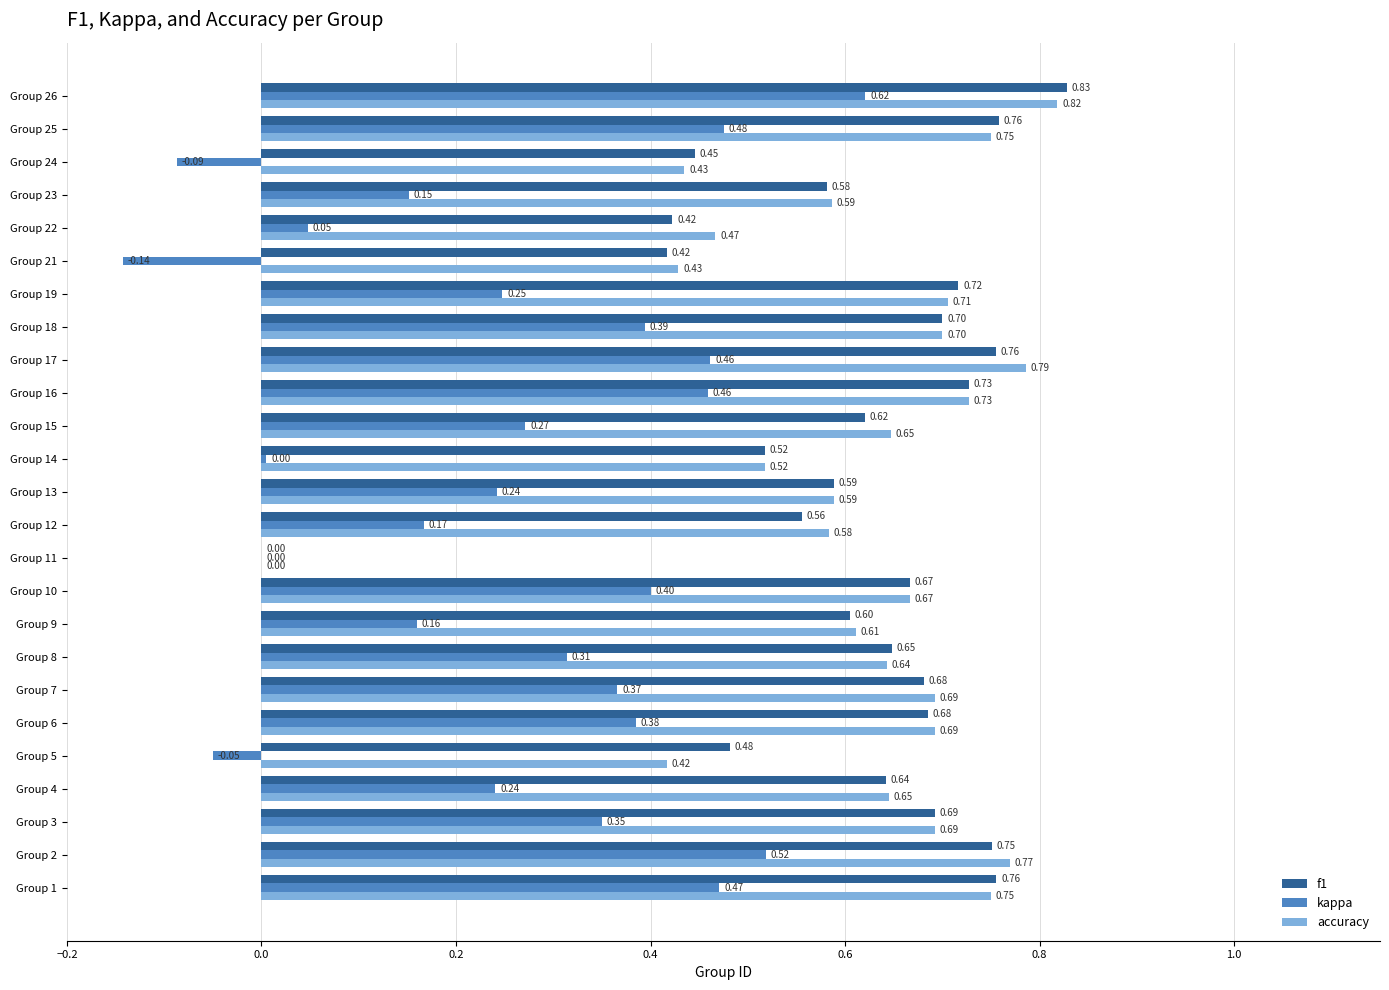

Which series changed the most between Group 1 and Group 13?

kappa